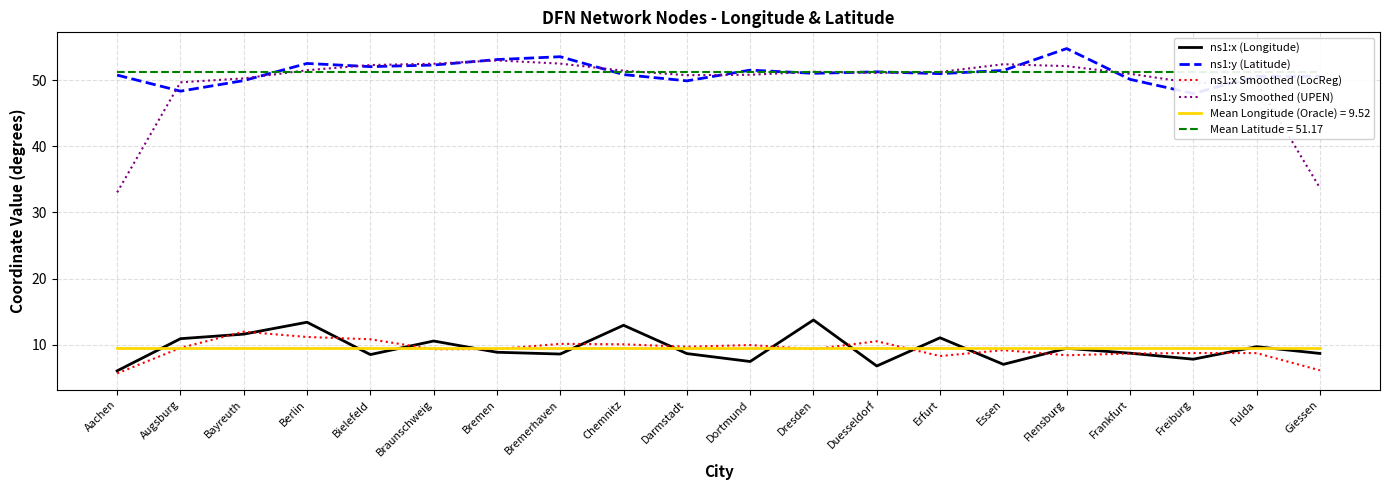

Reading left to right, extract all data points from this chart.

ns1:x (Longitude): Aachen=6.0	Augsburg=10.9	Bayreuth=11.6	Berlin=13.4	Bielefeld=8.5	Braunschweig=10.6	Bremen=8.8	Bremerhaven=8.6	Chemnitz=12.9	Darmstadt=8.7	Dortmund=7.5	Dresden=13.7	Duesseldorf=6.8	Erfurt=11.0	Essen=7.0	Flensburg=9.4	Frankfurt=8.7	Freiburg=7.8	Fulda=9.7	Giessen=8.7
ns1:y (Latitude): Aachen=50.8	Augsburg=48.3	Bayreuth=49.9	Berlin=52.5	Bielefeld=52.0	Braunschweig=52.3	Bremen=53.1	Bremerhaven=53.5	Chemnitz=50.8	Darmstadt=49.9	Dortmund=51.5	Dresden=51.0	Duesseldorf=51.2	Erfurt=51.0	Essen=51.5	Flensburg=54.8	Frankfurt=50.1	Freiburg=48.0	Fulda=50.6	Giessen=50.6
ns1:x Smoothed (LocReg): Aachen=5.6	Augsburg=9.5	Bayreuth=12.0	Berlin=11.2	Bielefeld=10.8	Braunschweig=9.3	Bremen=9.3	Bremerhaven=10.1	Chemnitz=10.1	Darmstadt=9.7	Dortmund=9.9	Dresden=9.3	Duesseldorf=10.5	Erfurt=8.3	Essen=9.2	Flensburg=8.4	Frankfurt=8.7	Freiburg=8.7	Fulda=8.7	Giessen=6.1
ns1:y Smoothed (UPEN): Aachen=33.0	Augsburg=49.7	Bayreuth=50.3	Berlin=51.5	Bielefeld=52.3	Braunschweig=52.5	Bremen=53.0	Bremerhaven=52.5	Chemnitz=51.4	Darmstadt=50.7	Dortmund=50.8	Dresden=51.3	Duesseldorf=51.1	Erfurt=51.2	Essen=52.4	Flensburg=52.1	Frankfurt=51.0	Freiburg=49.6	Fulda=49.7	Giessen=33.7